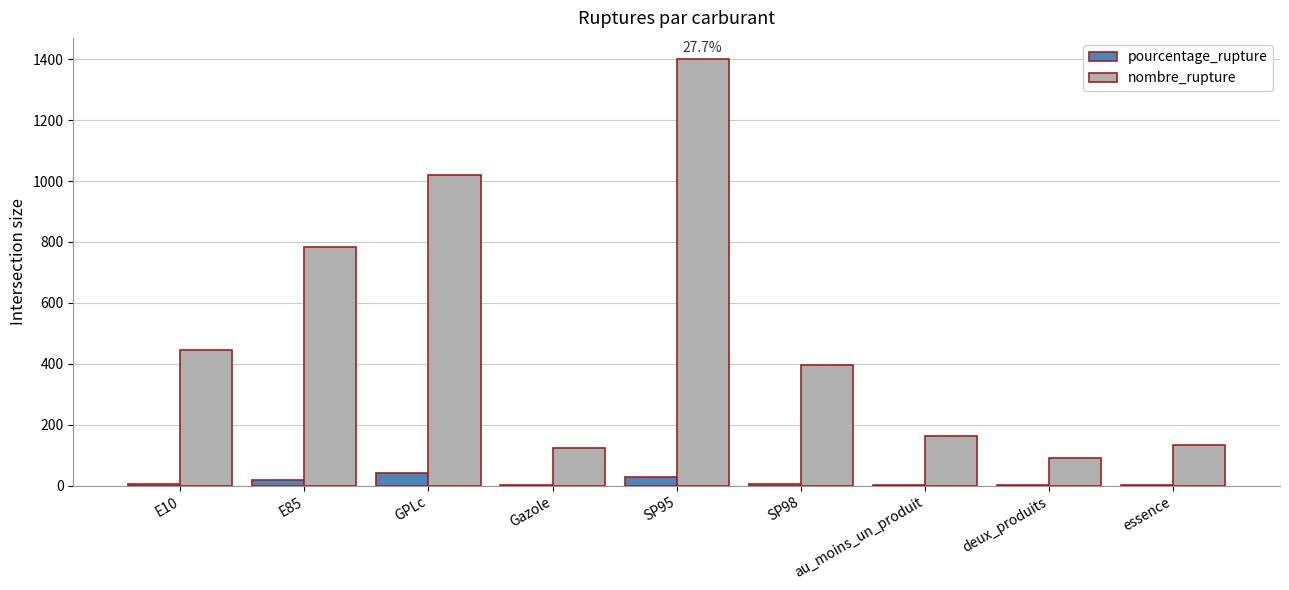

How many series are shown in this chart?

2